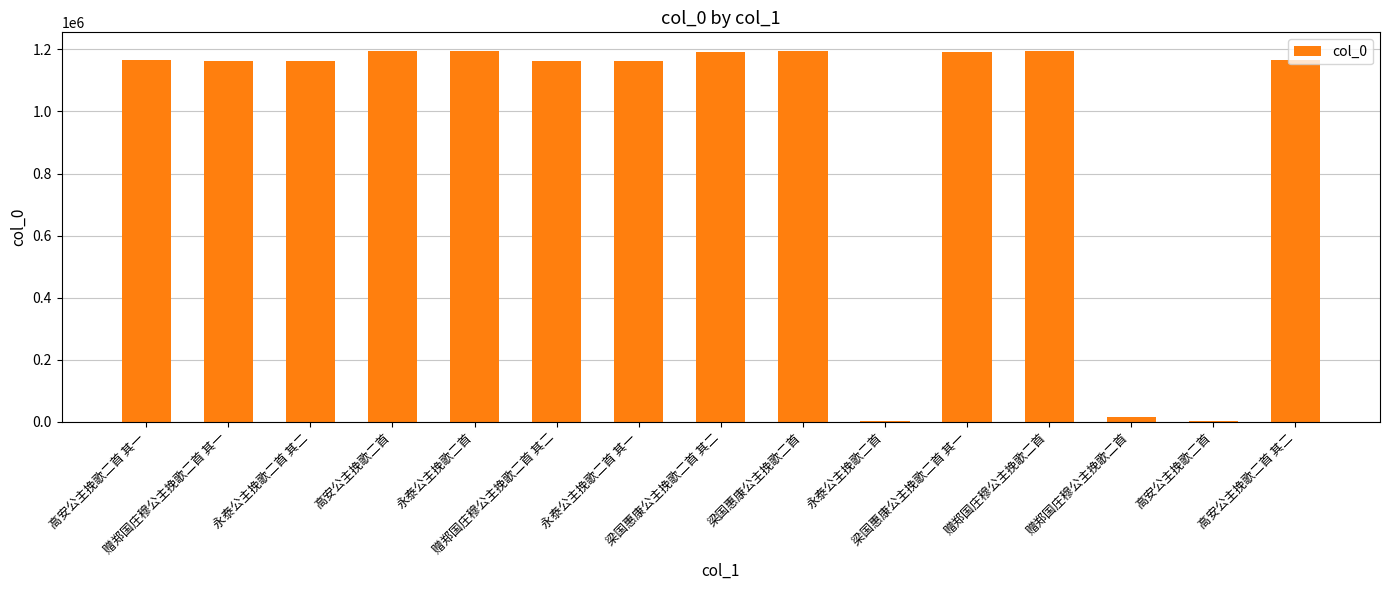

Count the number of categories in the chart.

15